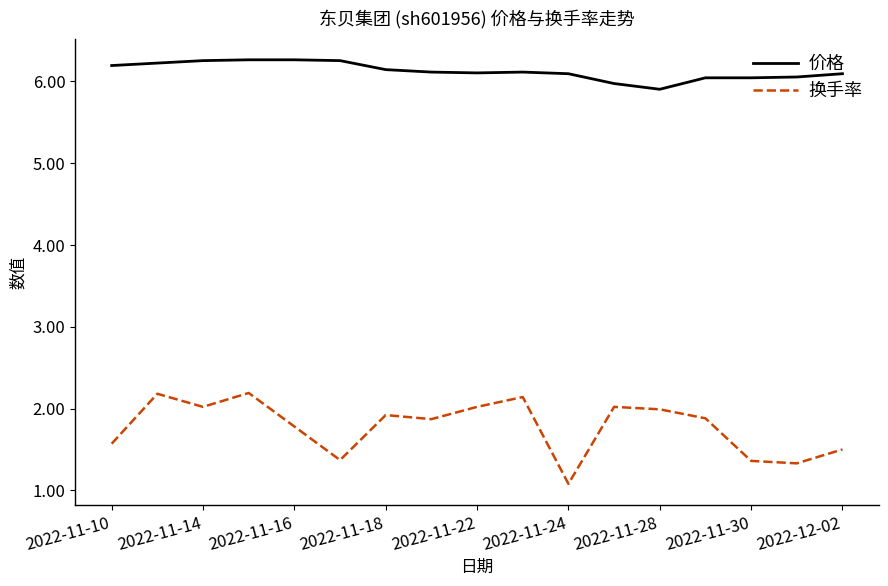

What is the minimum value shown in the chart?

1.1